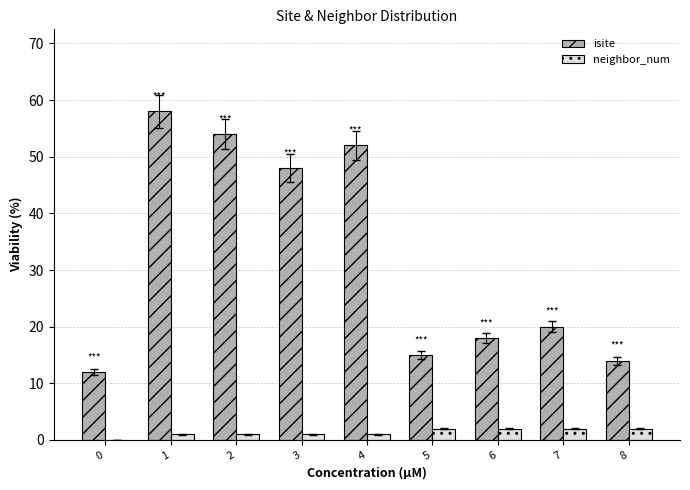

Which series changed the most between 2 and 5?

isite